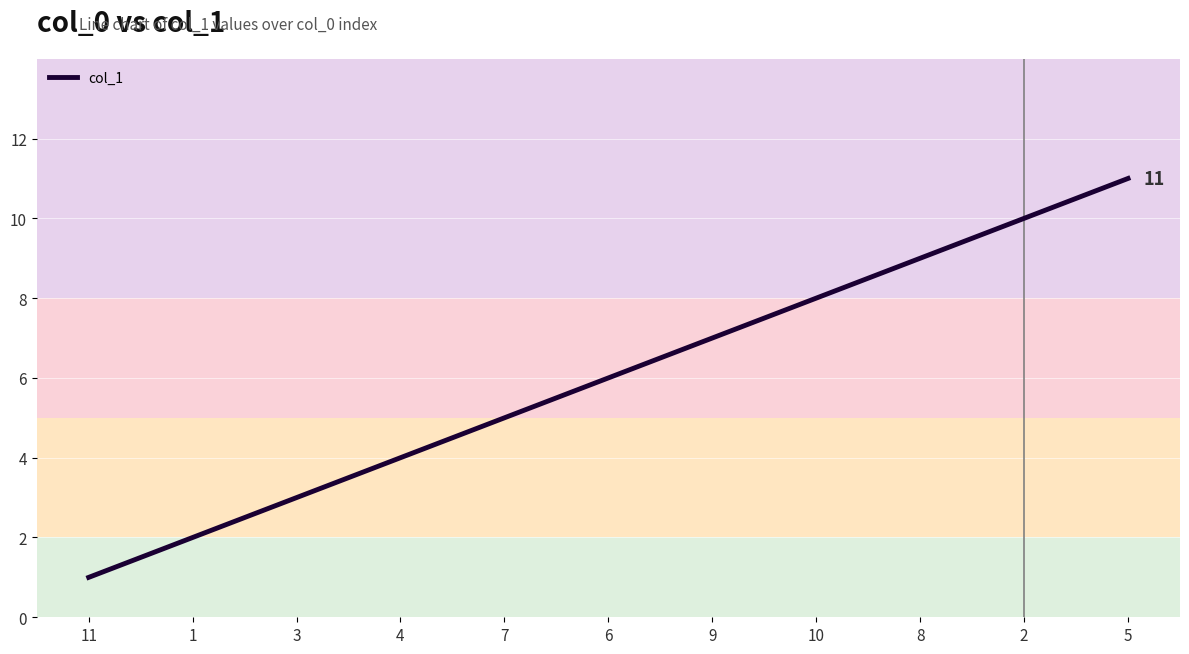

What is the difference between the maximum and minimum values?

10